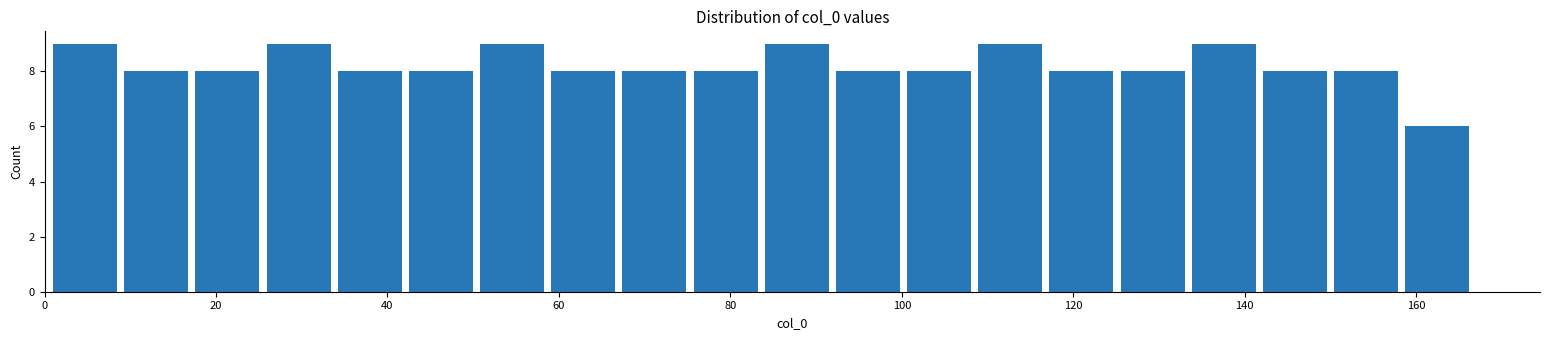

Reading left to right, list every bar in this chart as the range it spans on the x-axis followed by its height. Neither the bar edges nor the heights are printed on the chart, so give them approximately, as read against the axes.

2 to 10: 9
10 to 18: 8
18 to 26: 8
26 to 34: 9
34 to 42: 8
42 to 50: 8
50 to 60: 9
60 to 68: 8
68 to 76: 8
76 to 84: 8
84 to 92: 9
92 to 100: 8
100 to 108: 8
108 to 118: 9
118 to 126: 8
126 to 134: 8
134 to 142: 9
142 to 150: 8
150 to 158: 8
158 to 168: 6